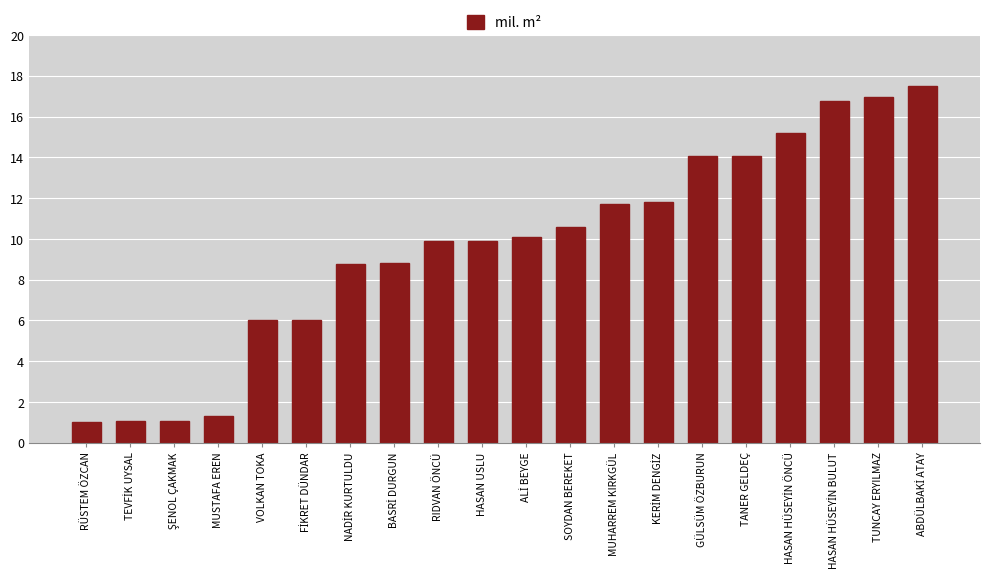

What position from the right is MUHARREM KIRKGÜL?

8